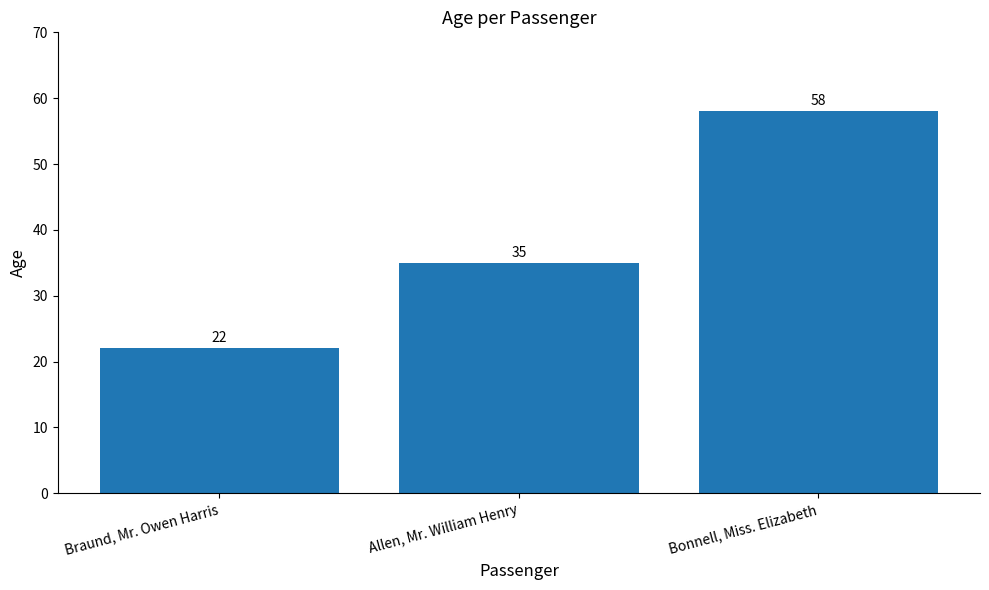

The chart shows a value of 58 at Bonnell, Miss. Elizabeth. True or false?

True